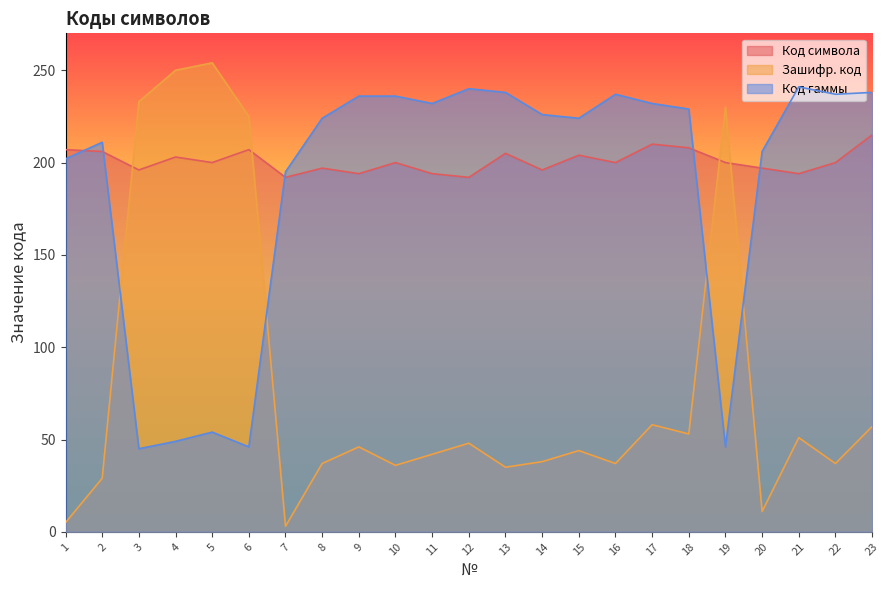

What is the highest value of the Зашифр. код series?

254